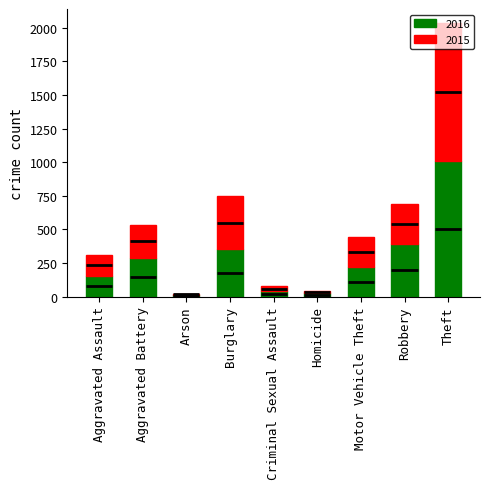

What is the value of the 2015 bar at the 3rd from the left?

11